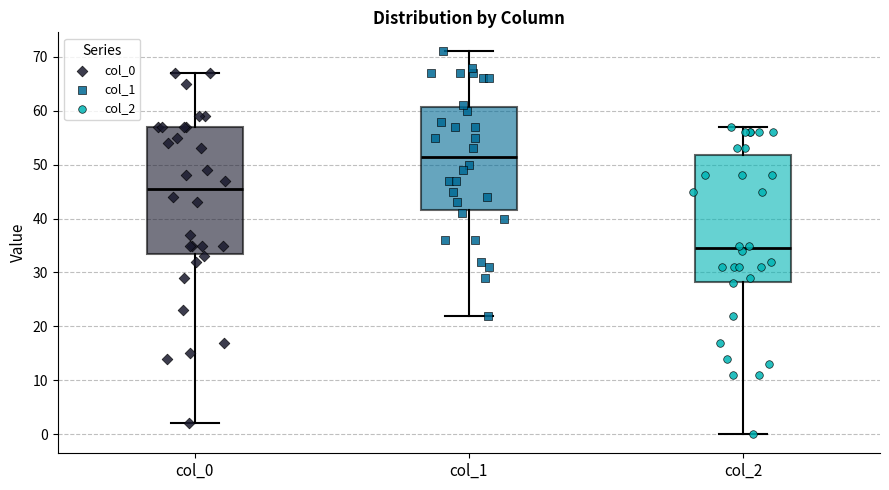

Where does the median line of the box for col_0 sit on the y-axis? The values are not printed on the chart, so give them approximately, as read against the axis.

46